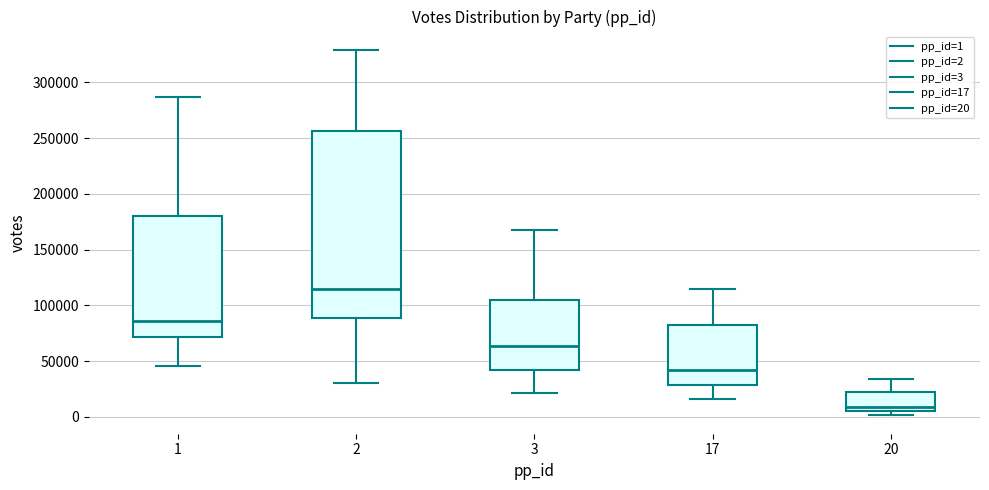

Where does the upper whisker of the box at x = 3 end on the y-axis? The values are not printed on the chart, so give them approximately, as read against the axis.

170000